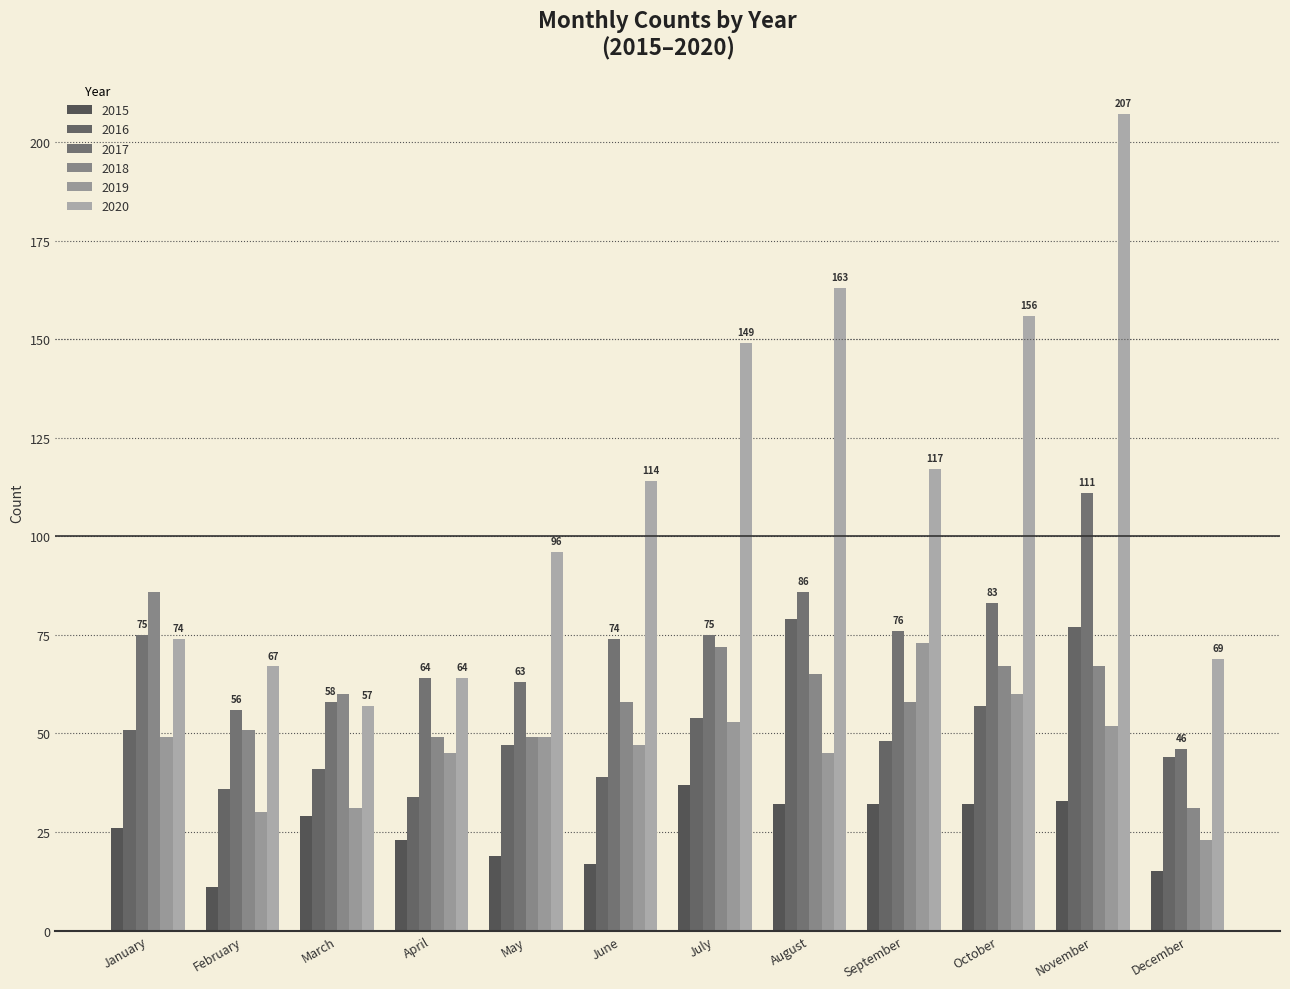

What value does the 2019 series have at December, to the nearest 5?

25